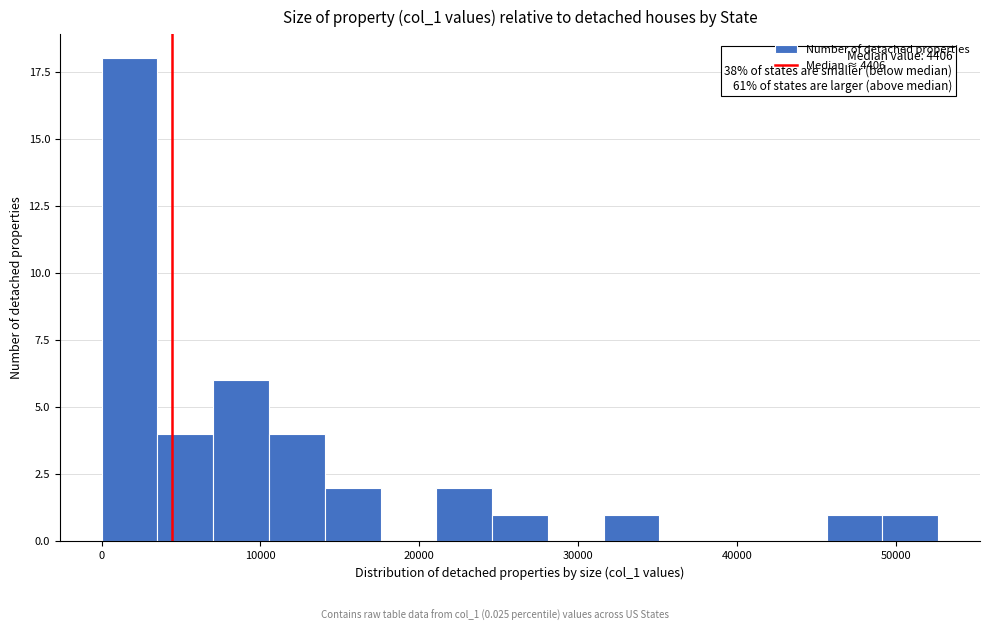

Read against the x-axis, roughly where is the centre of the tallest bar?

2000